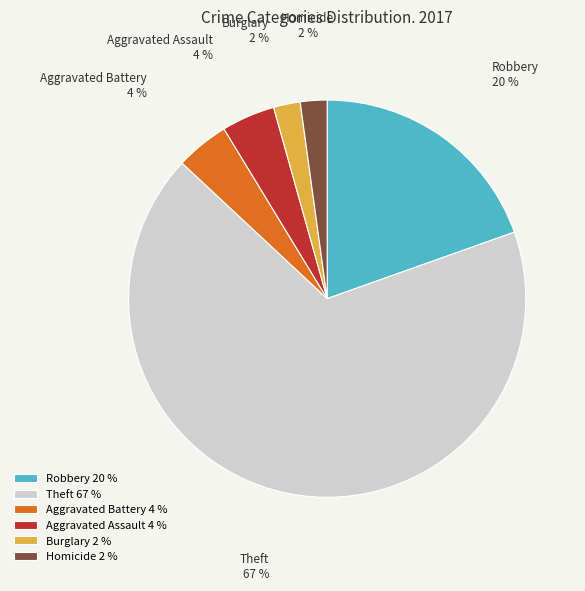

To the nearest percent, what portion does Aggravated Assault represent?

4%